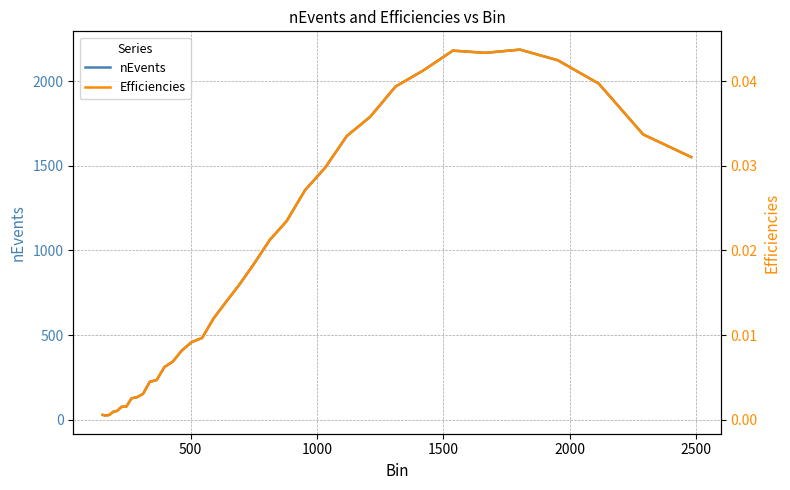

Reading right to left, what are all the values shown in this chart?

nEvents: 1552.0	1686.0	1986.0	2124.0	2187.0	2168.0	2181.0	2063.0	1969.0	1790.0	1676.0	1489.0	1357.0	1174.0	1061.0	920.0	798.0	695.0	598.0	483.0	458.0	408.0	343.0	311.0	235.0	223.0	153.0	133.0	126.0	77.0	76.0	52.0	46.0	28.0	25.0	28.0
Efficiencies: 0.0	0.0	0.0	0.0	0.0	0.0	0.0	0.0	0.0	0.0	0.0	0.0	0.0	0.0	0.0	0.0	0.0	0.0	0.0	0.0	0.0	0.0	0.0	0.0	0.0	0.0	0.0	0.0	0.0	0.0	0.0	0.0	0.0	0.0	0.0	0.0